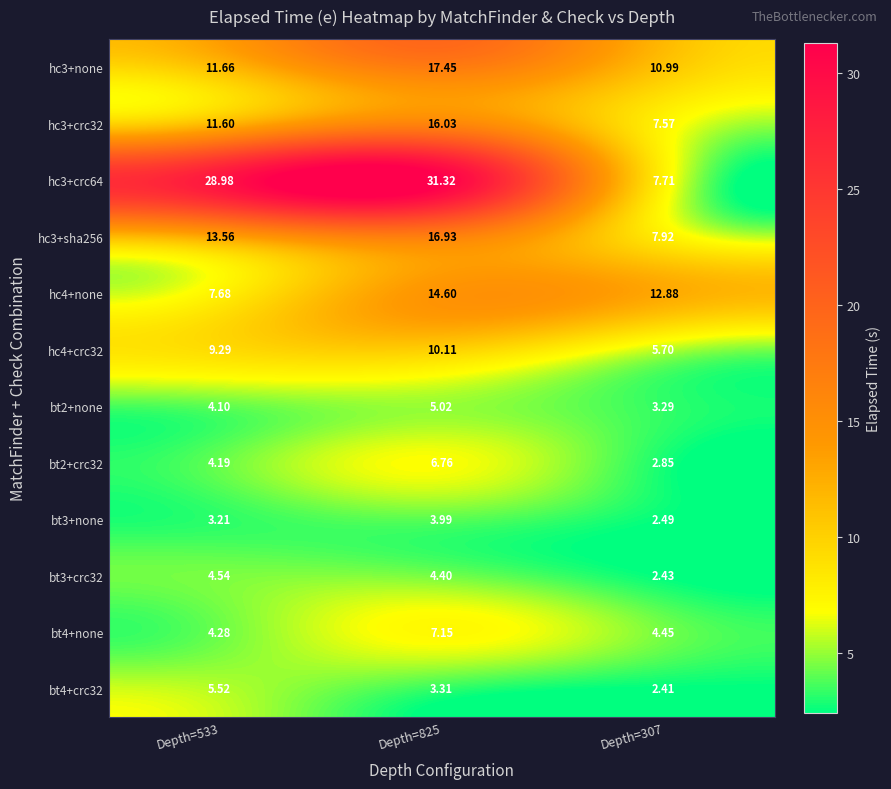

Is the value of bt4+none at Depth=825 greater than the value of hc4+crc32 at Depth=533?

No